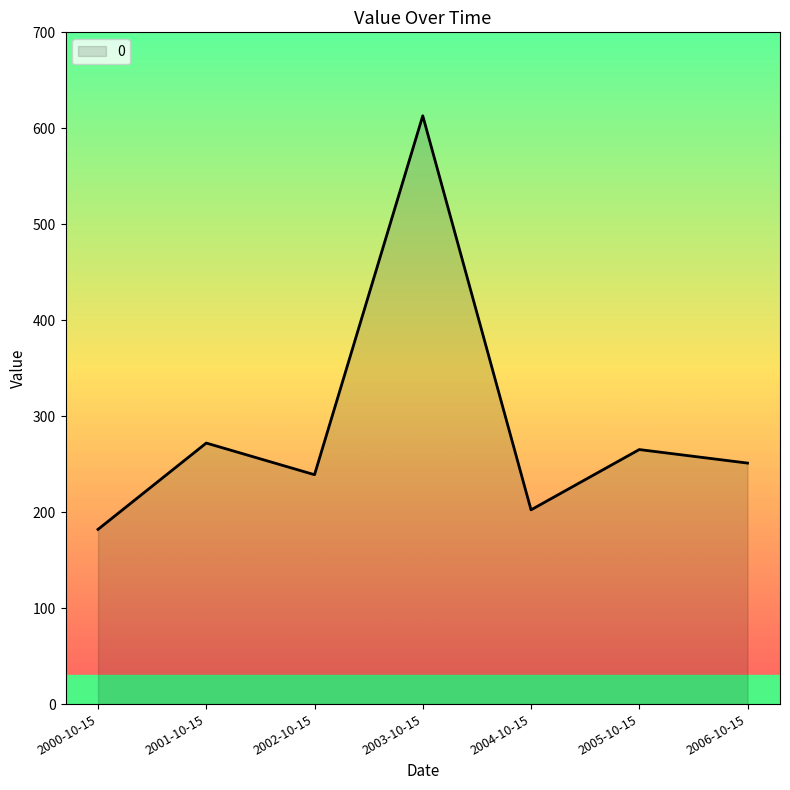

True or false: the data shows 239.0 at 2002-10-15.

True